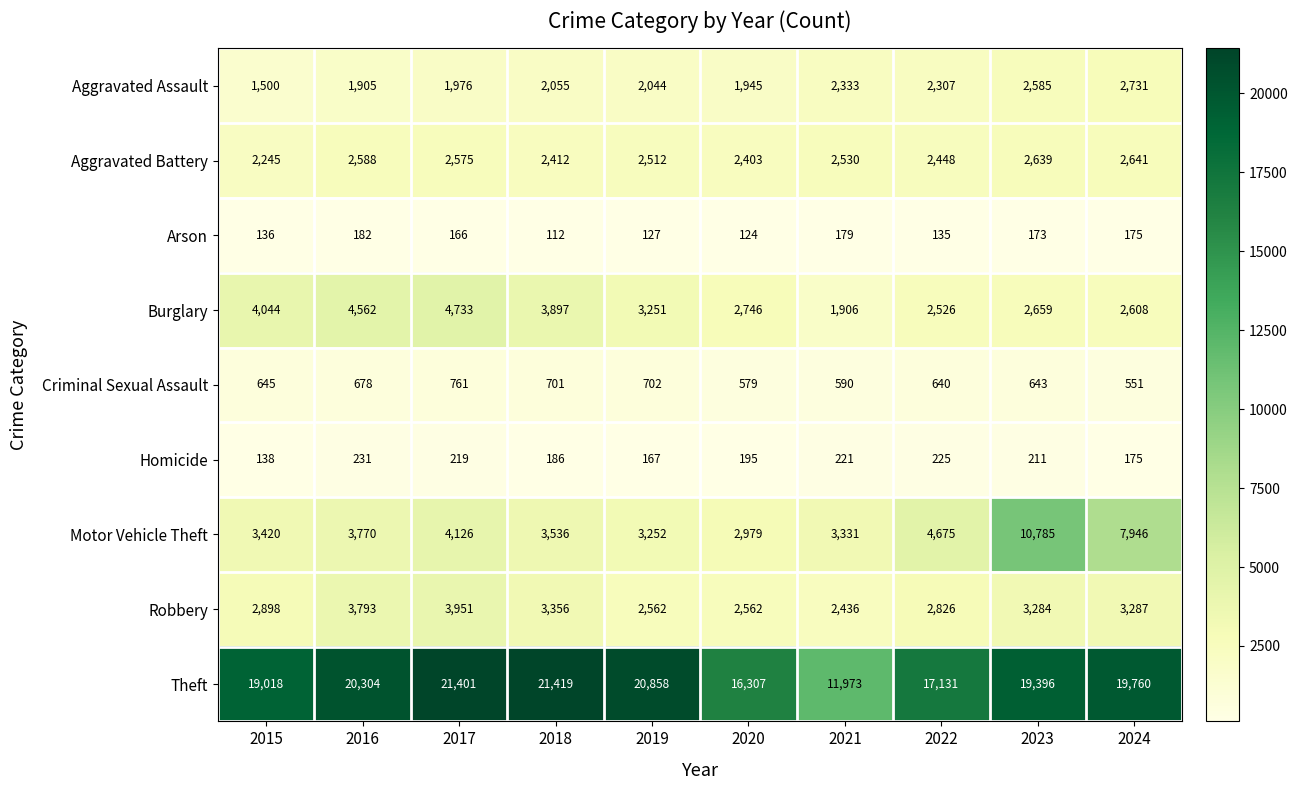

What is the sum of the Criminal Sexual Assault values at 2020 and 2017?

1340